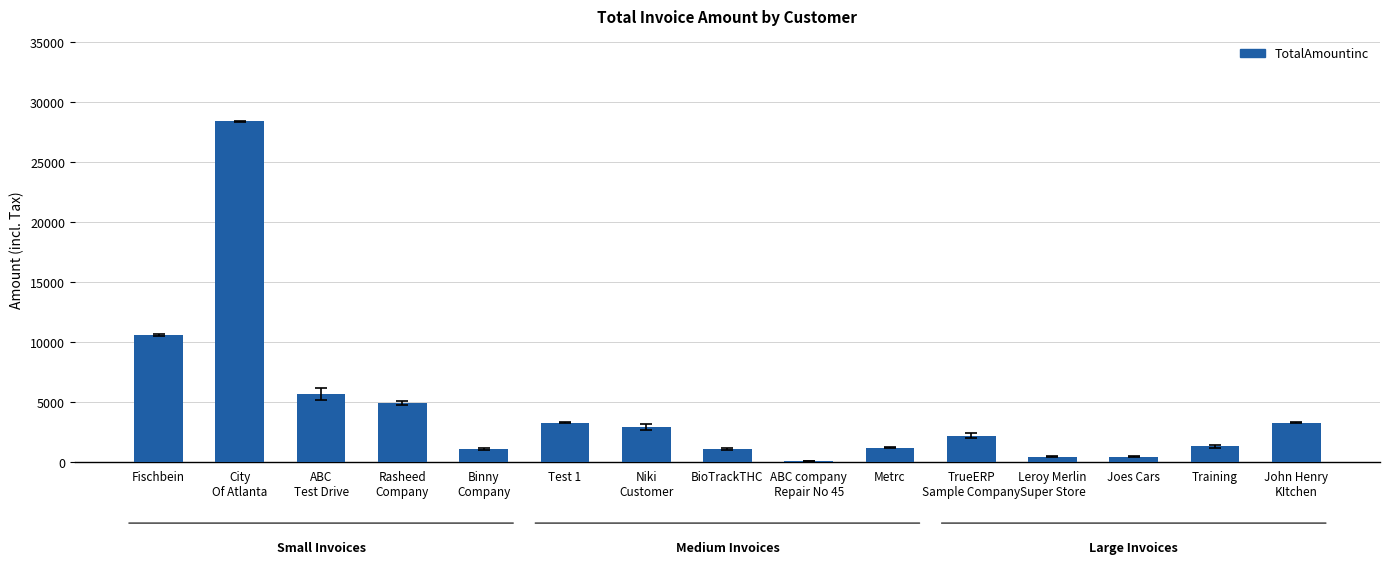

Which label corresponds to the largest value in the chart?

City
Of Atlanta